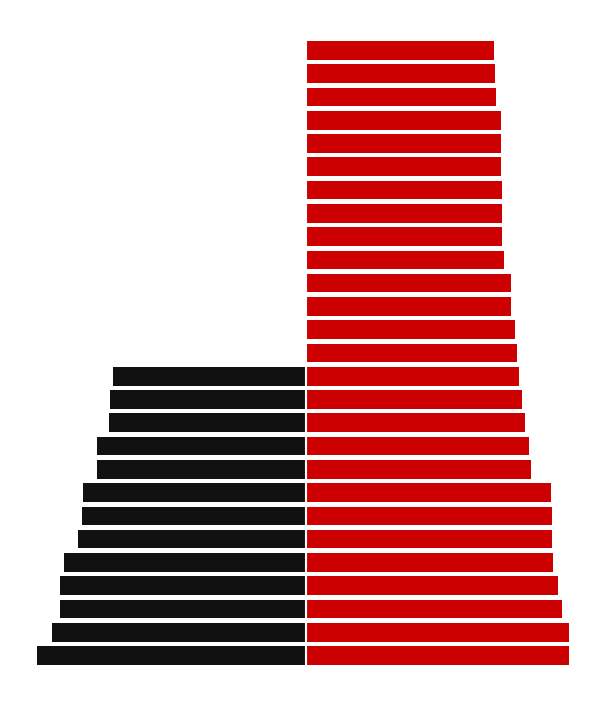

Reading left to right, list all the values displayed in this chart.

Hit (False): 0=-0.3	1=-0.3	2=-0.3	3=-0.3	4=-0.3	5=-0.3	6=-0.3	7=-0.3	8=-0.3	9=-0.3	10=-0.2	11=-0.2	12=-0.2	13=0.0	14=0.0	15=0.0	16=0.0	17=0.0	18=0.0	19=0.0	20=0.0	21=0.0	22=0.0	23=0.0	24=0.0	25=0.0	26=0.0
Hit (True): 0=0.3	1=0.3	2=0.3	3=0.3	4=0.3	5=0.3	6=0.3	7=0.3	8=0.3	9=0.3	10=0.3	11=0.3	12=0.3	13=0.3	14=0.3	15=0.3	16=0.3	17=0.3	18=0.2	19=0.2	20=0.2	21=0.2	22=0.2	23=0.2	24=0.2	25=0.2	26=0.2